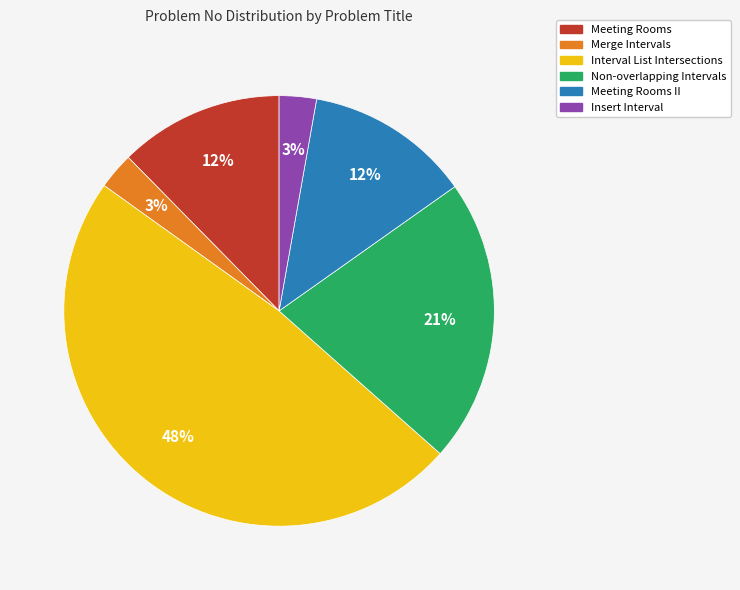

Is there any slice that represents more than half of the pie?

No